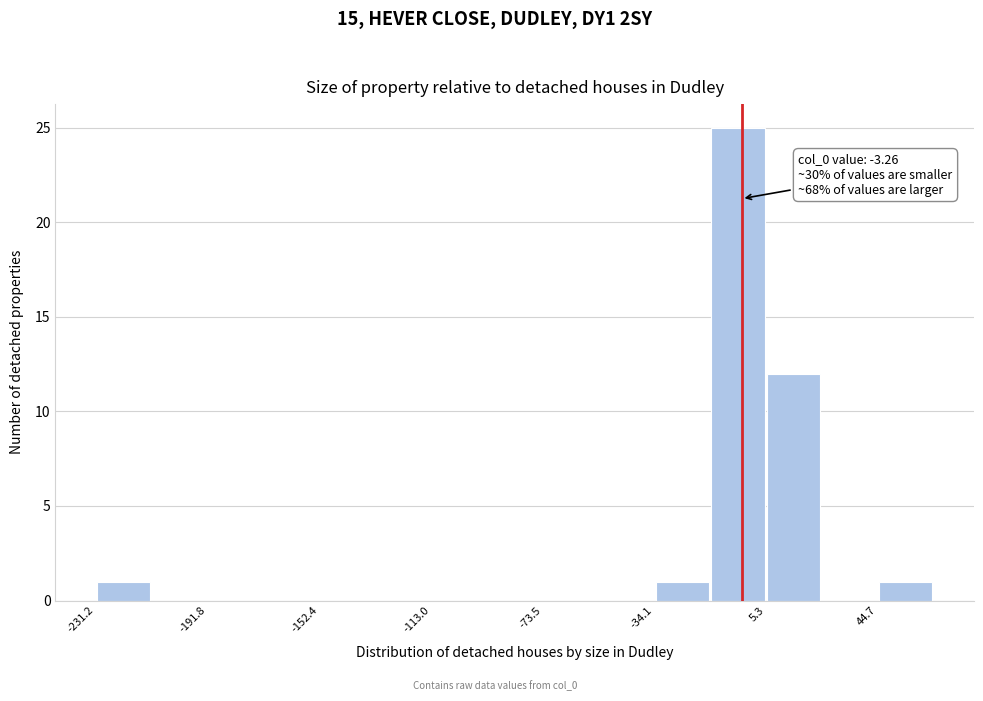

Read against the x-axis, roughly where is the centre of the tallest bar?

-5